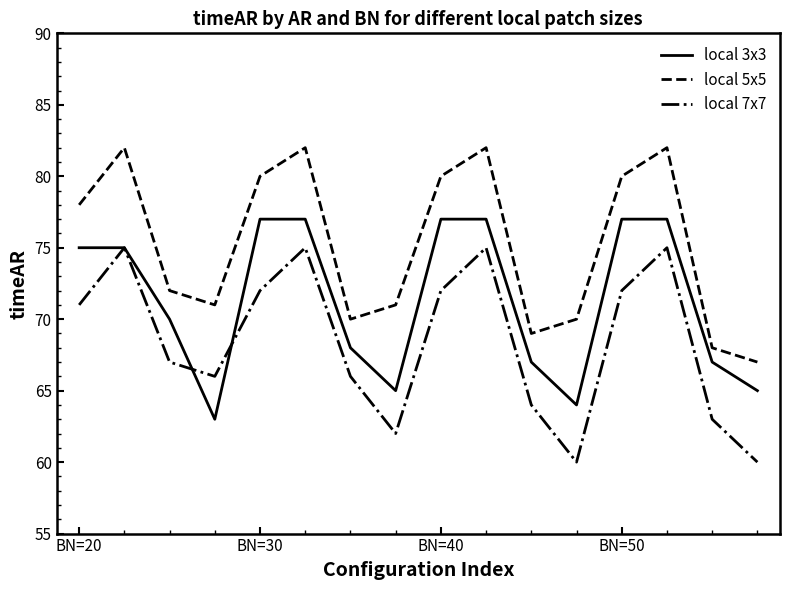

What is the smallest value displayed?

60